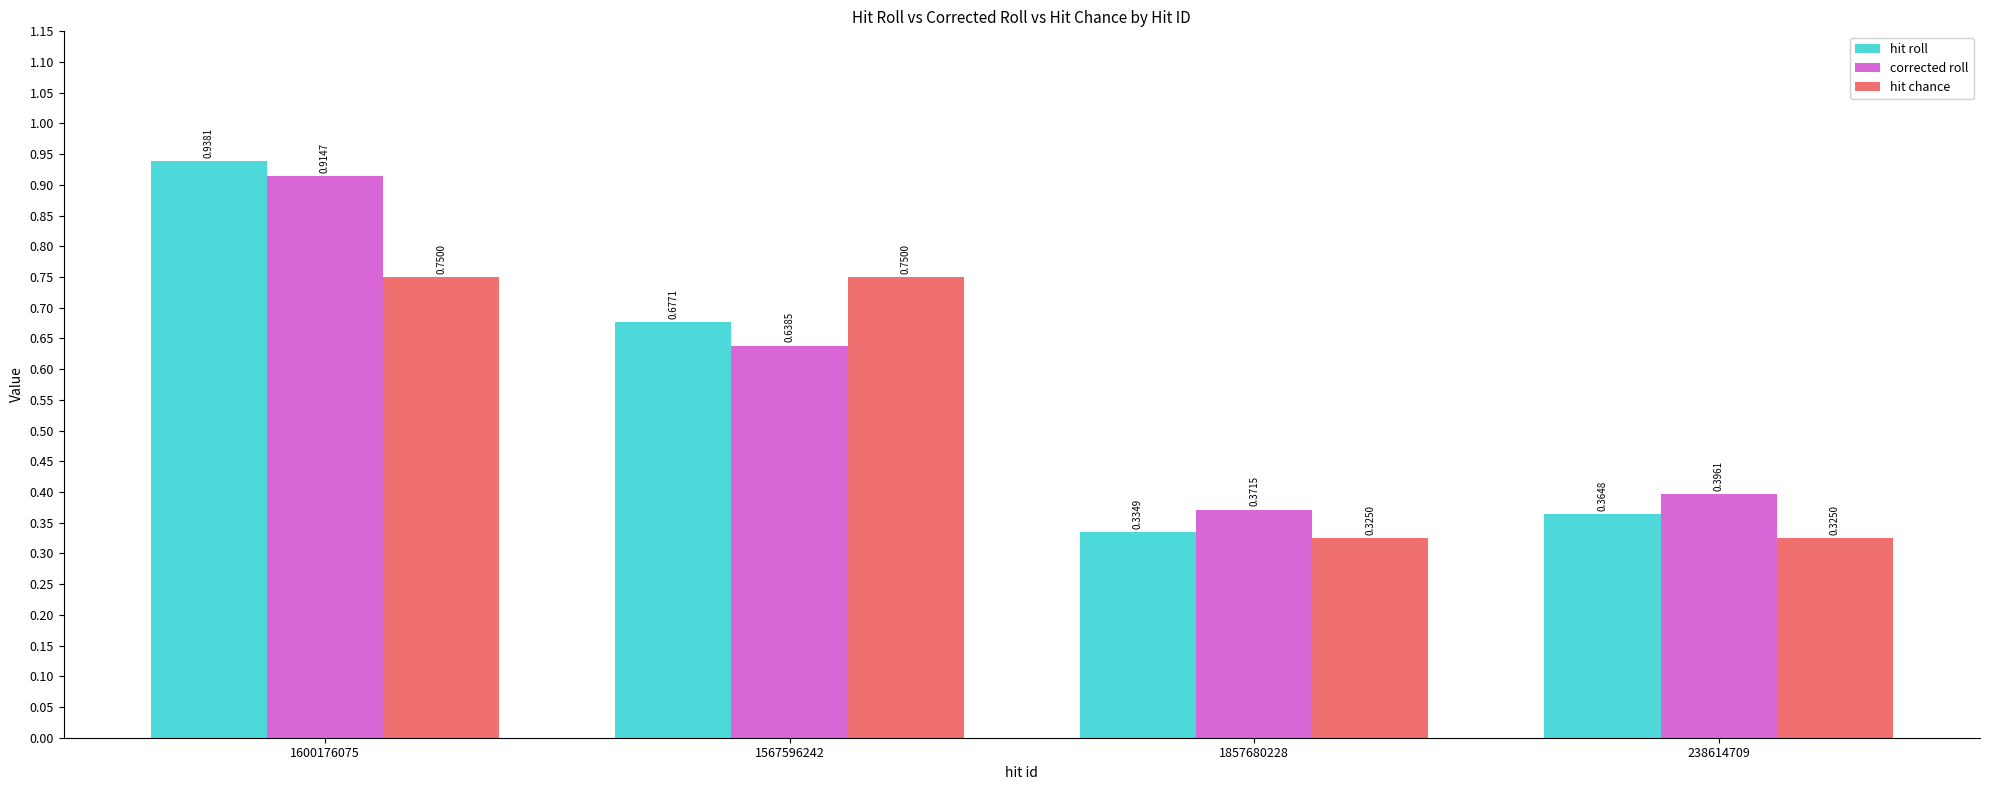

Is it true that corrected roll equals 0.5 at 238614709?

False